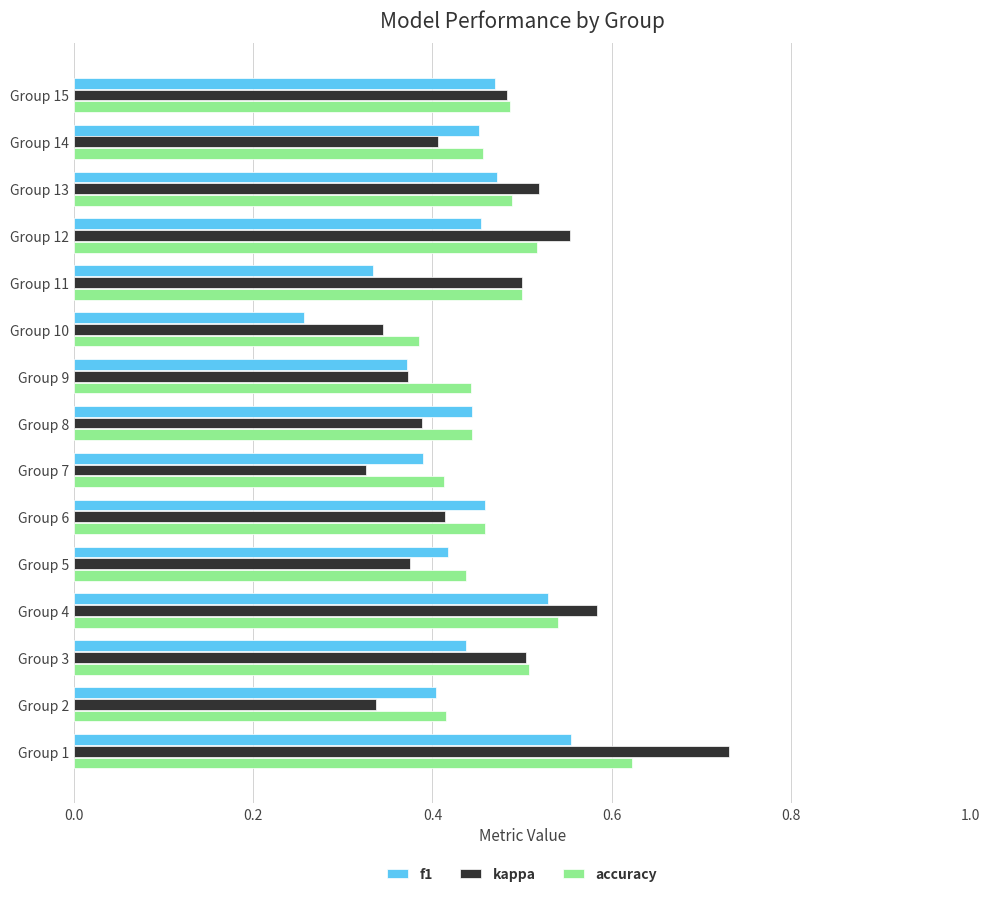

The kappa series shows 0.7 at Group 6. True or false?

False